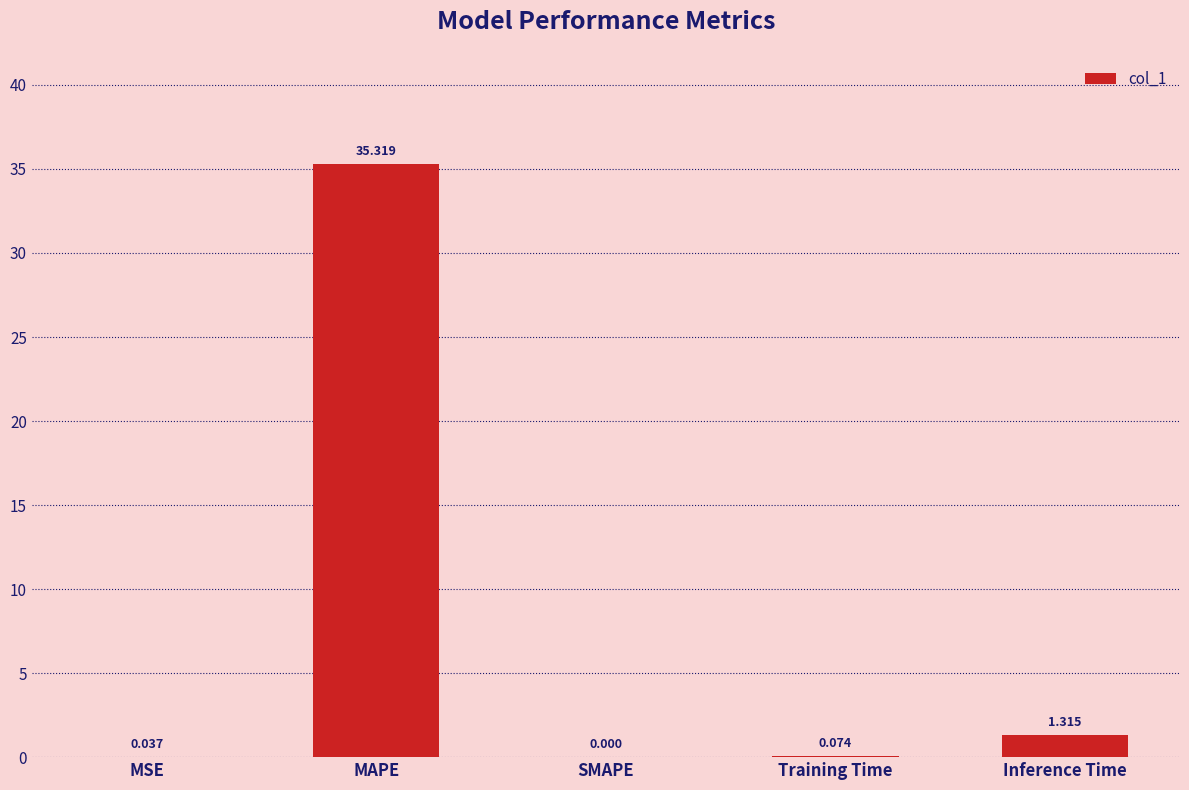

Which has a higher value, MAPE or Training Time?

MAPE